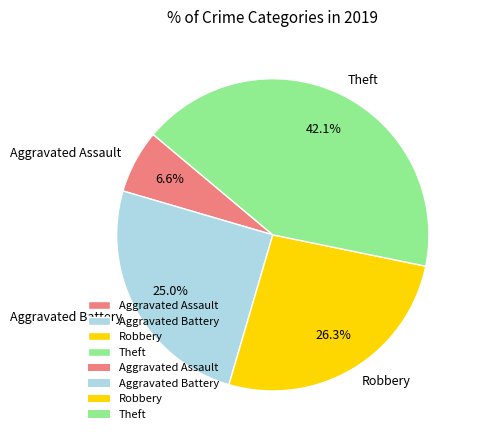

How many slices are in this pie chart?

4